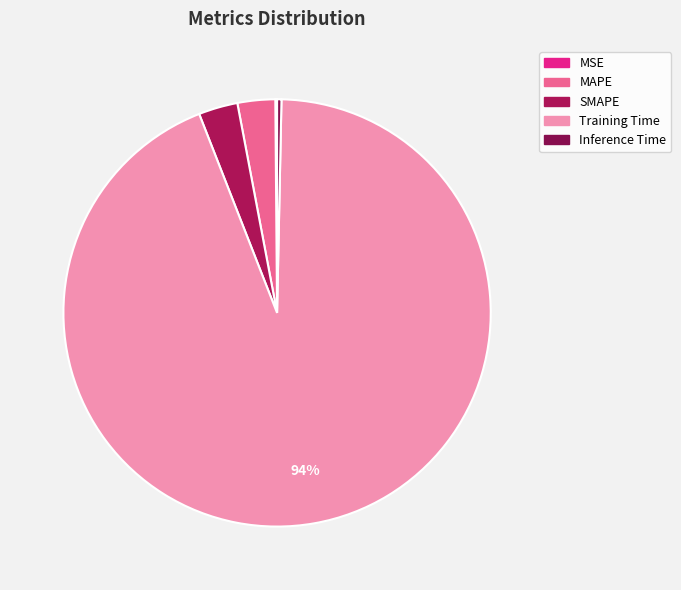

Is there any slice that represents more than half of the pie?

Yes